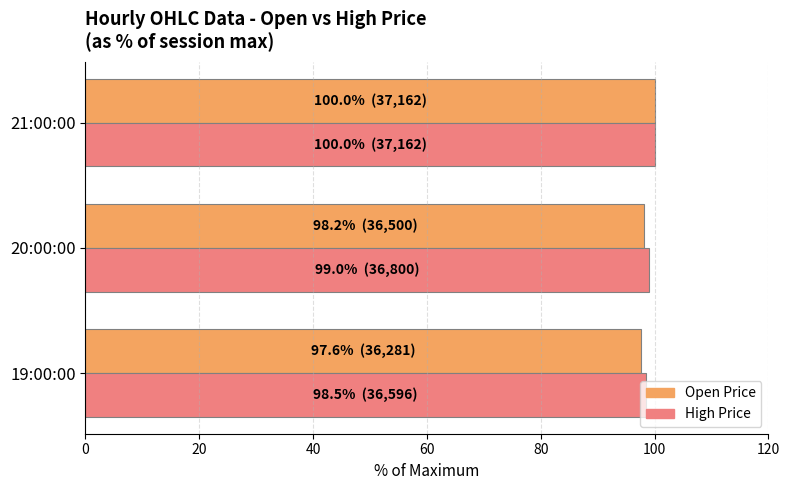

What is the maximum value shown in the chart?

100.0